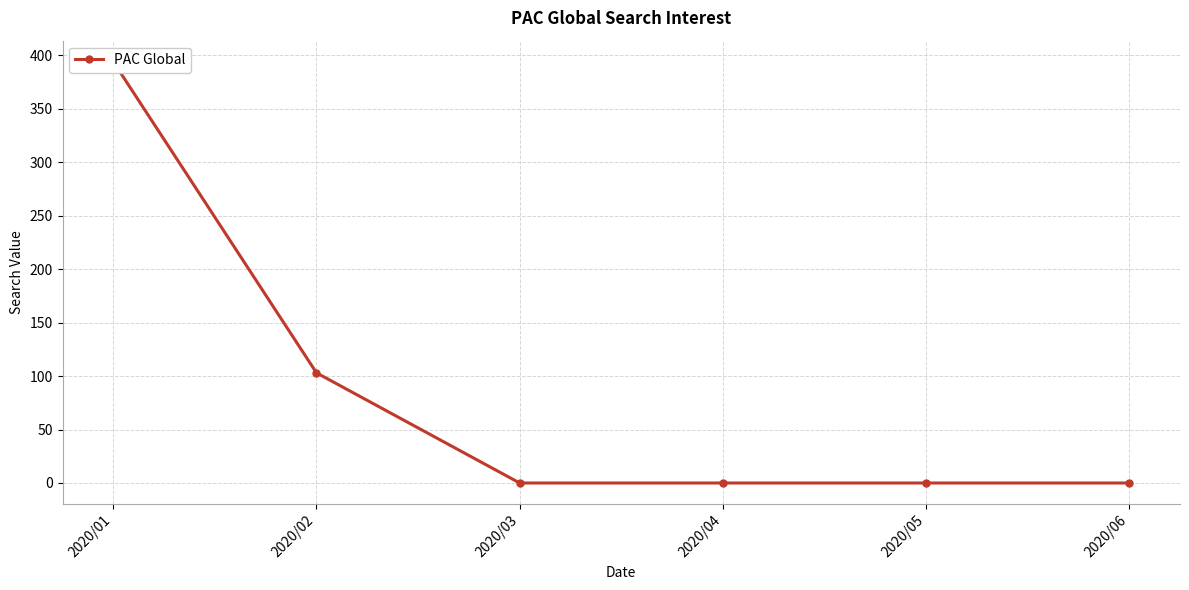

What is the sum of the values at 2020/01 and 2020/03?

394